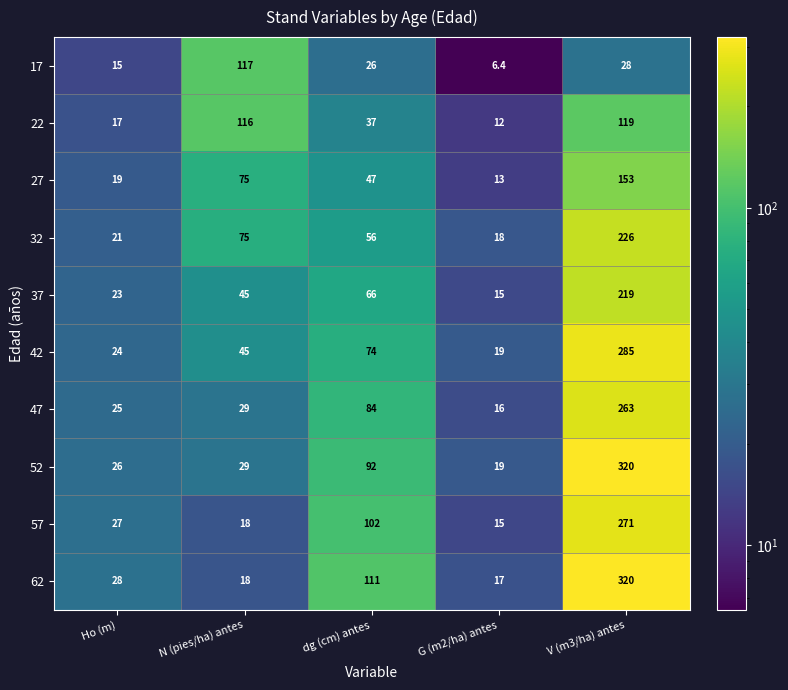

What is the maximum value for 17?

117.0